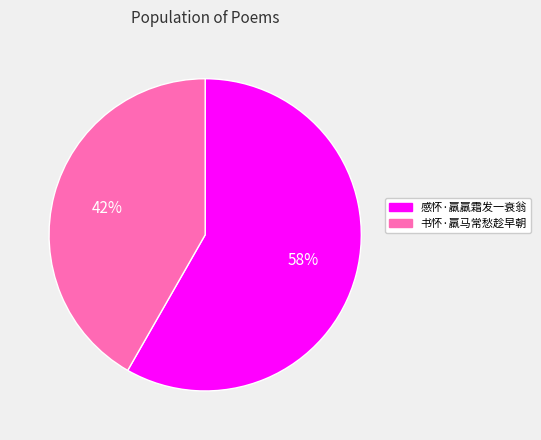

Which has a higher value, 感怀·羸羸霜发一衰翁 or 书怀·羸马常愁趁早朝?

感怀·羸羸霜发一衰翁